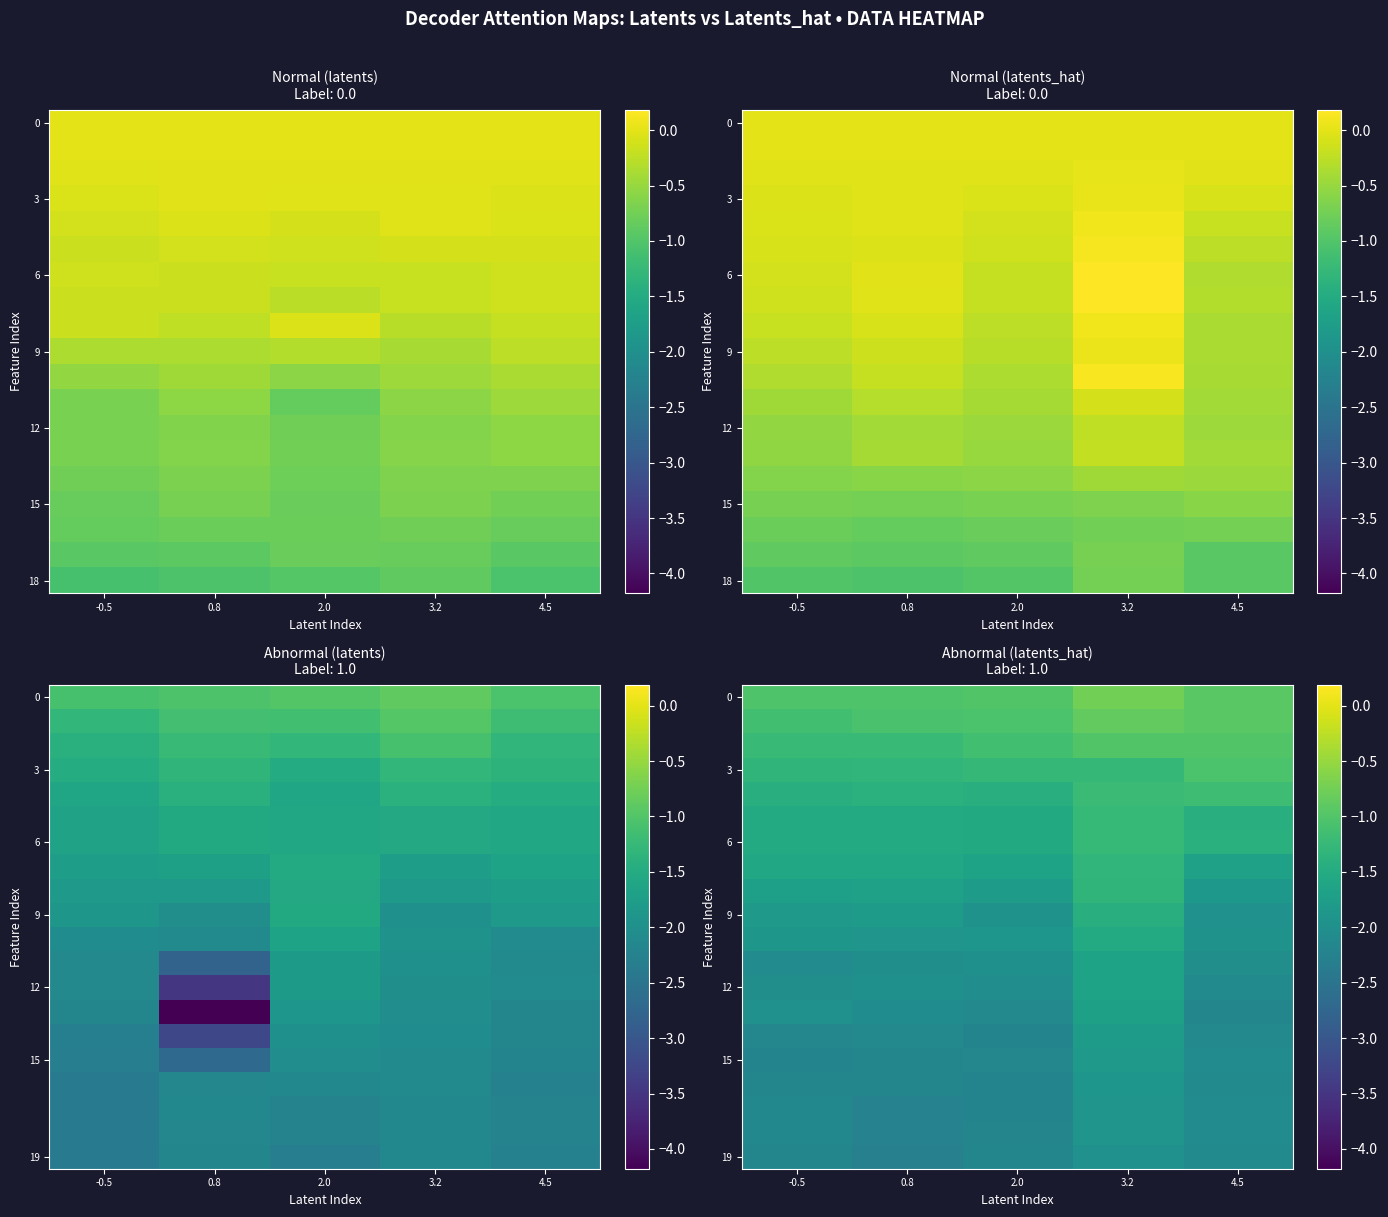

How many categories are shown in the chart?

5